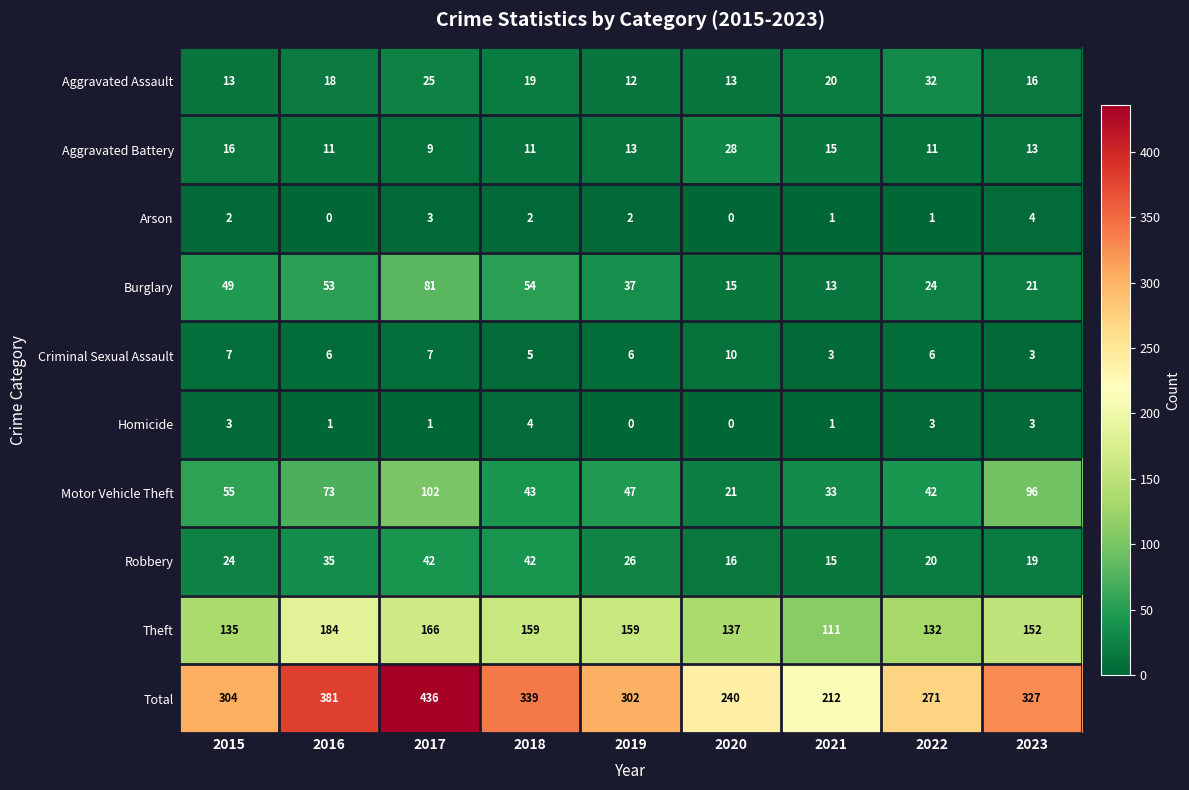

What is the lowest value of the Criminal Sexual Assault series?

3